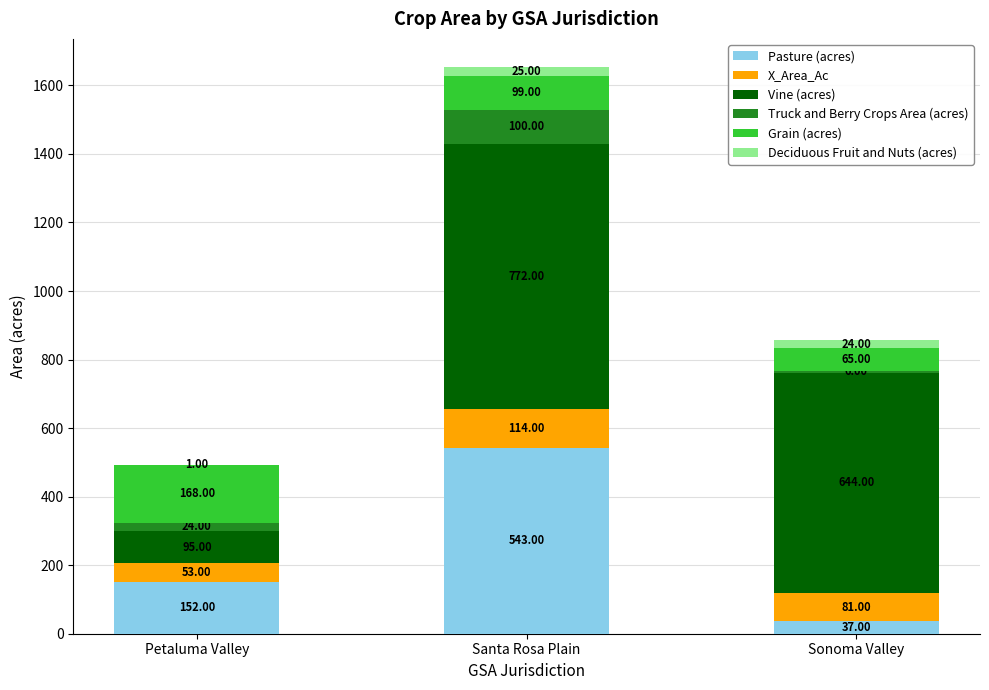

At which category is the sum across all series the highest?

Santa Rosa Plain